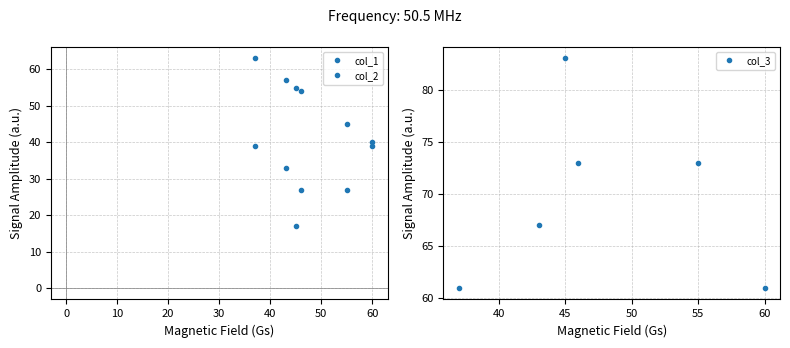

True or false: col_3 has a value of 24 at 60.

False